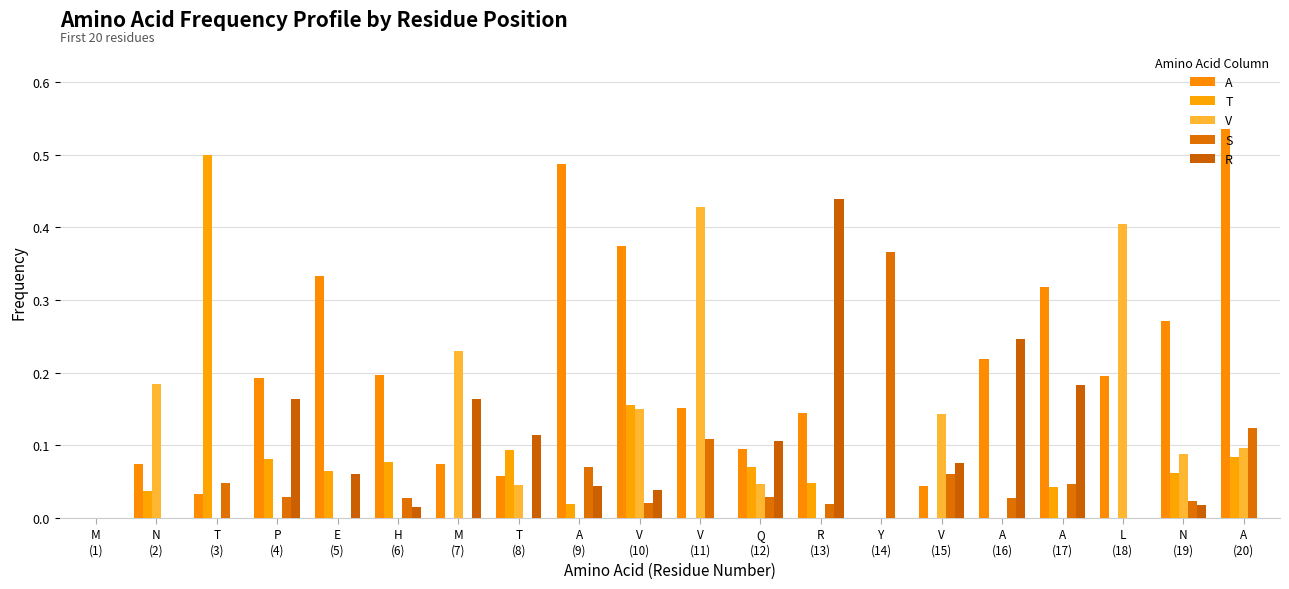

True or false: T has a value of 0.0 at V
(15).

True